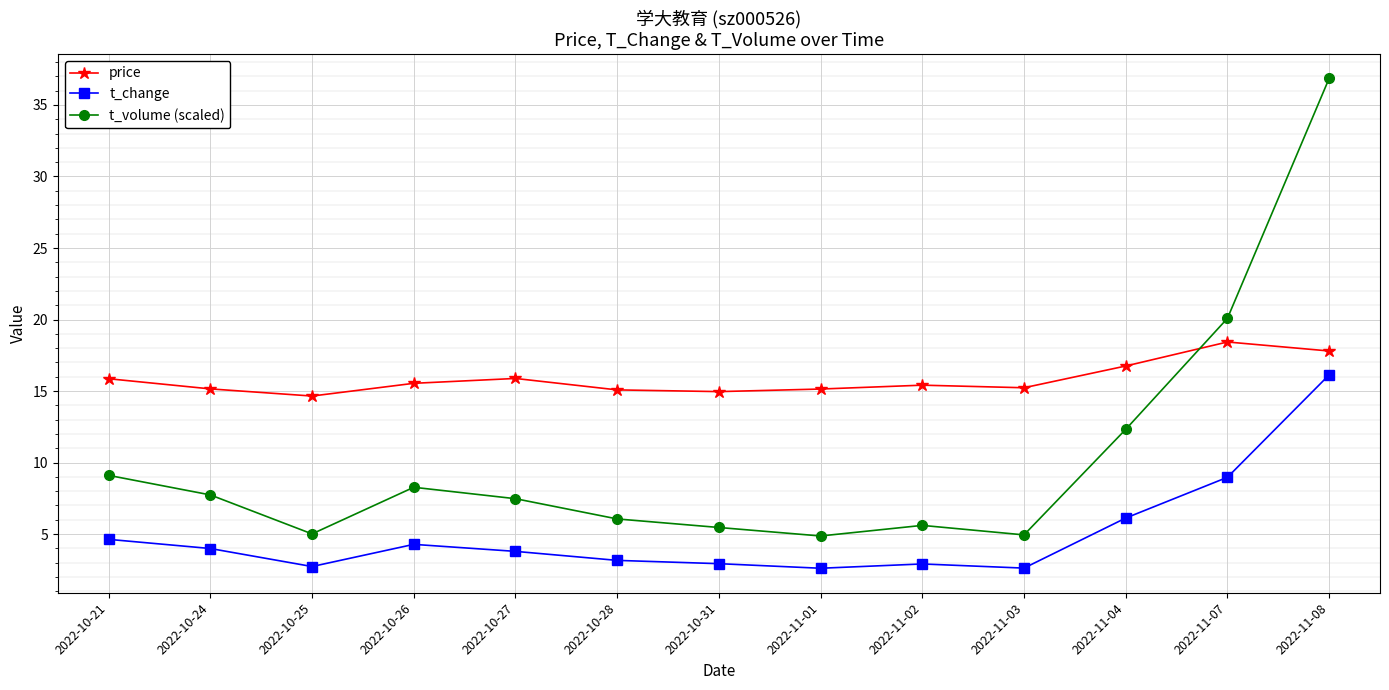

What is the average value of the price series?

15.8